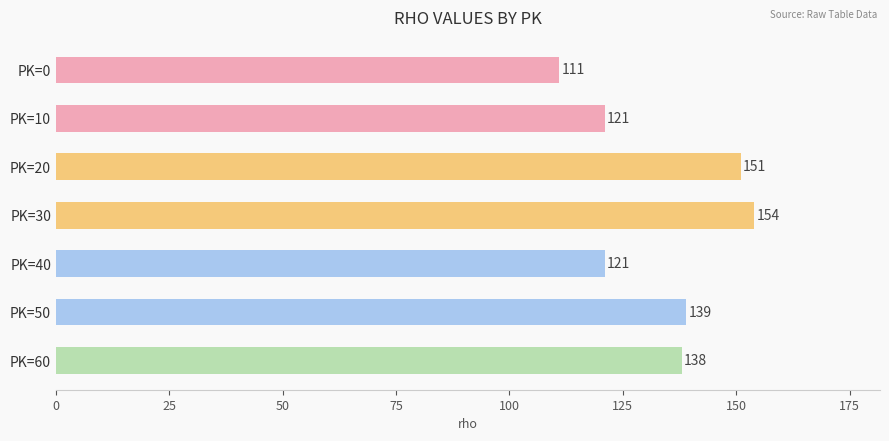

The value at PK=20 is 151. True or false?

True